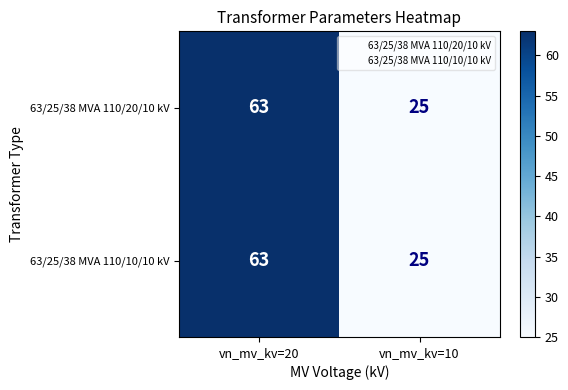

Read the 63/25/38 MVA 110/20/10 kV value at vn_mv_kv=20.

63